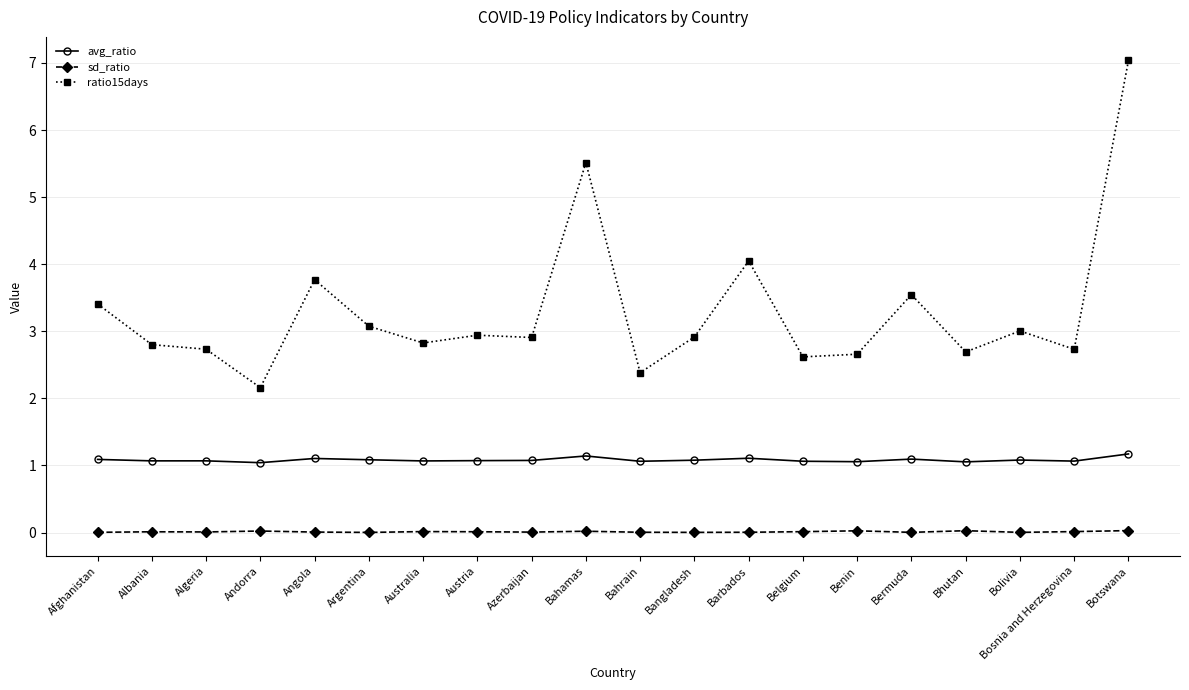

At which category is the sum across all series the highest?

Botswana